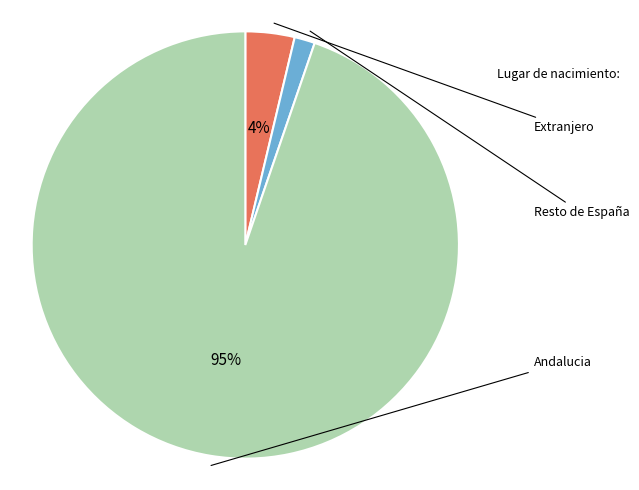

How many slices are in this pie chart?

3